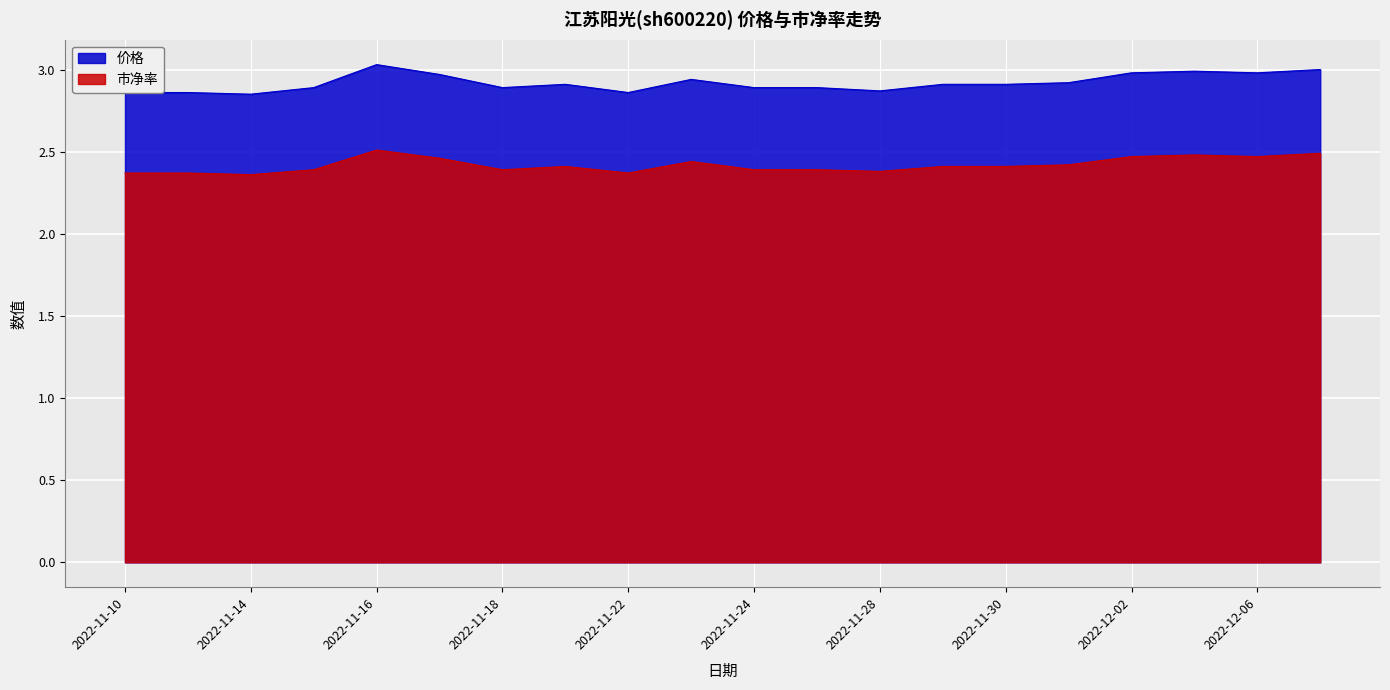

What is the difference between the maximum and second lowest values in the 价格 series?

0.2